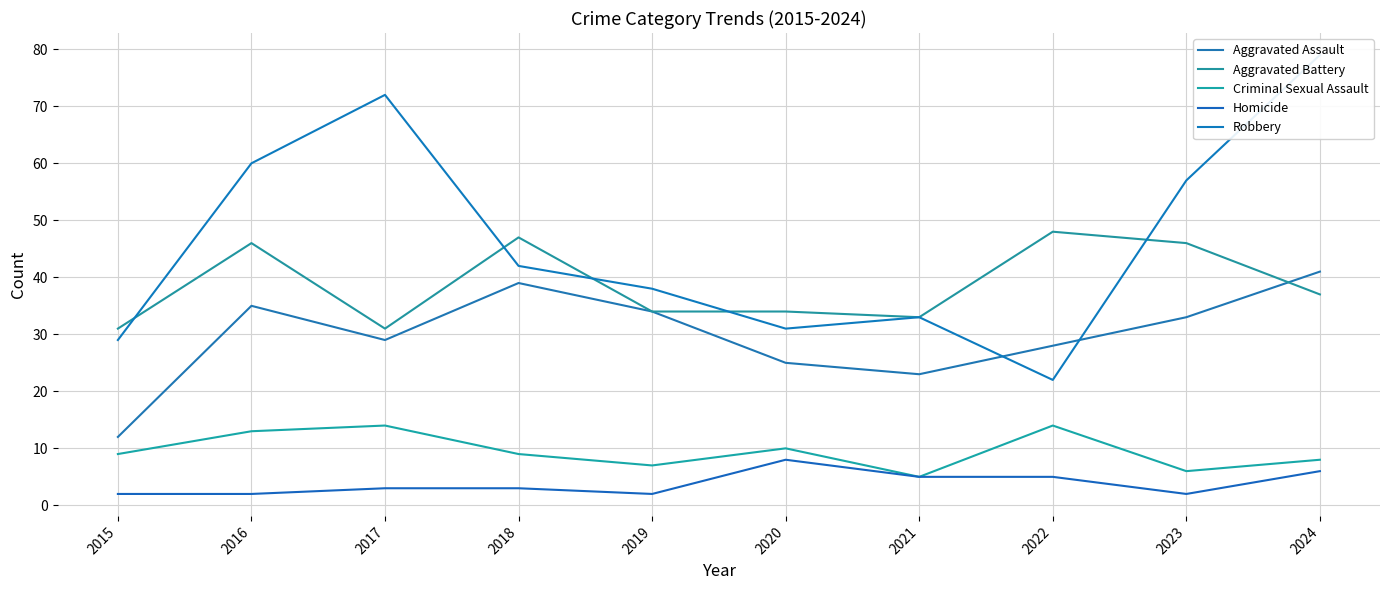

Reading right to left, transcribe all the data shown in this chart.

Aggravated Assault: 2024=41	2023=33	2022=28	2021=23	2020=25	2019=34	2018=39	2017=29	2016=35	2015=12
Aggravated Battery: 2024=37	2023=46	2022=48	2021=33	2020=34	2019=34	2018=47	2017=31	2016=46	2015=31
Criminal Sexual Assault: 2024=8	2023=6	2022=14	2021=5	2020=10	2019=7	2018=9	2017=14	2016=13	2015=9
Homicide: 2024=6	2023=2	2022=5	2021=5	2020=8	2019=2	2018=3	2017=3	2016=2	2015=2
Robbery: 2024=79	2023=57	2022=22	2021=33	2020=31	2019=38	2018=42	2017=72	2016=60	2015=29